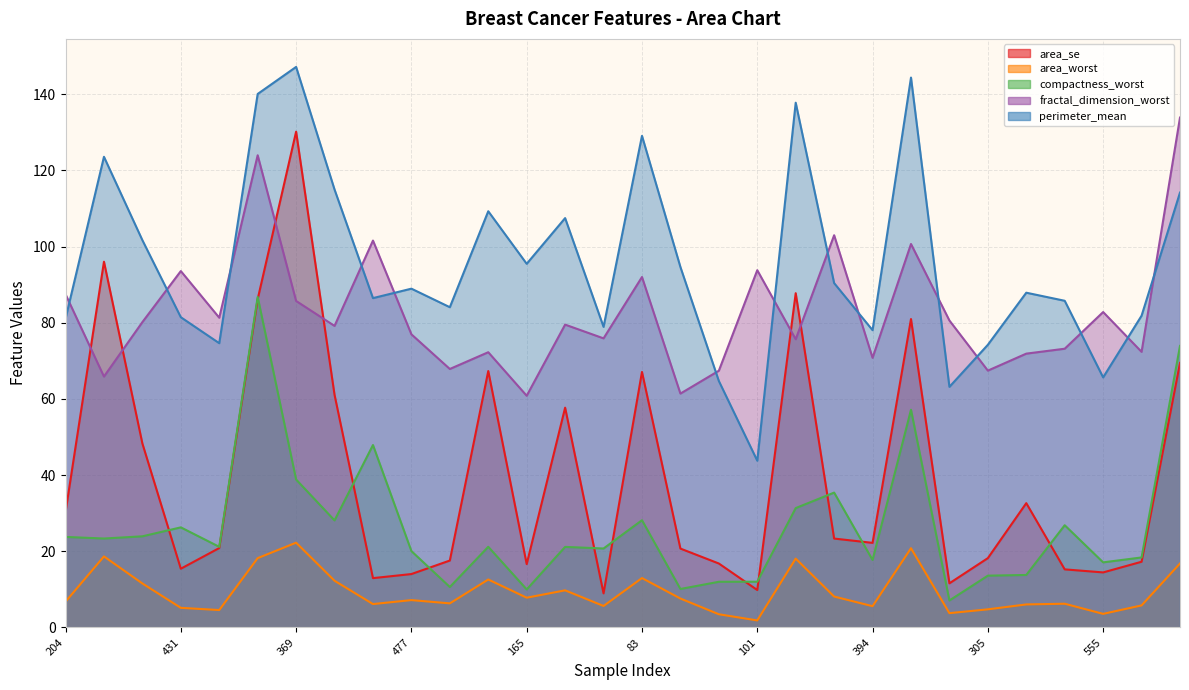

What is the label of the 6th point from the right?

305